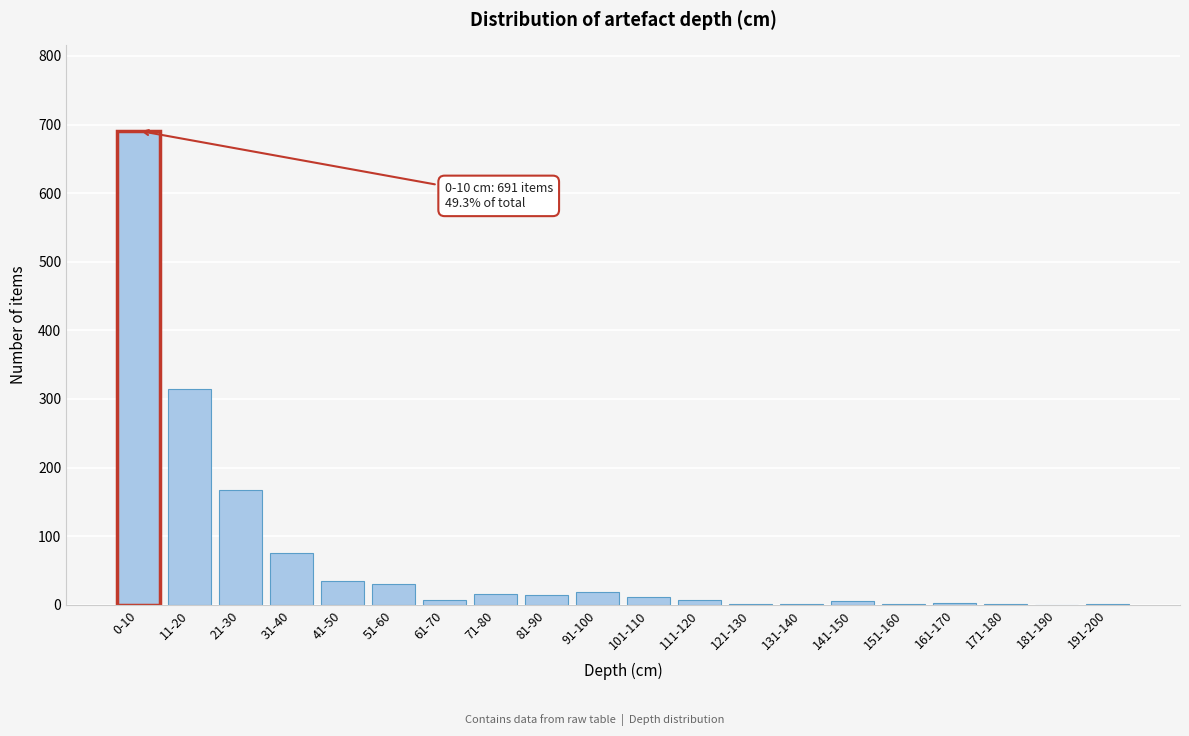

Where is the data nearest to the value 345?

11-20